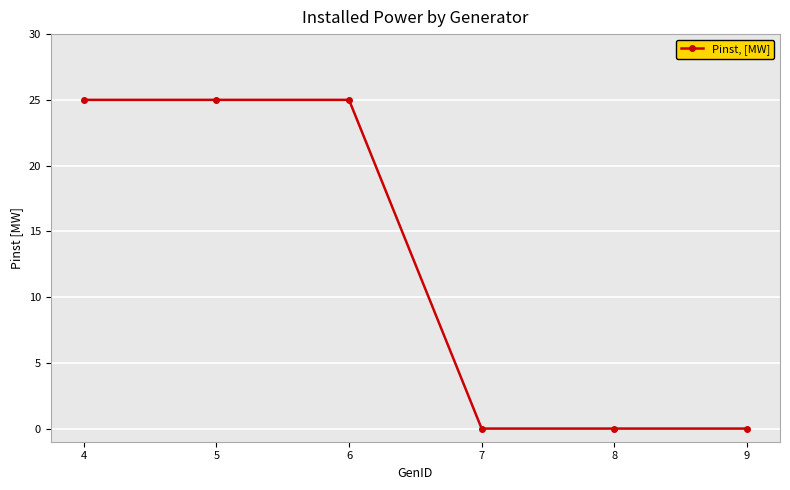

Reading left to right, extract all data points from this chart.

25	25	25	0	0	0